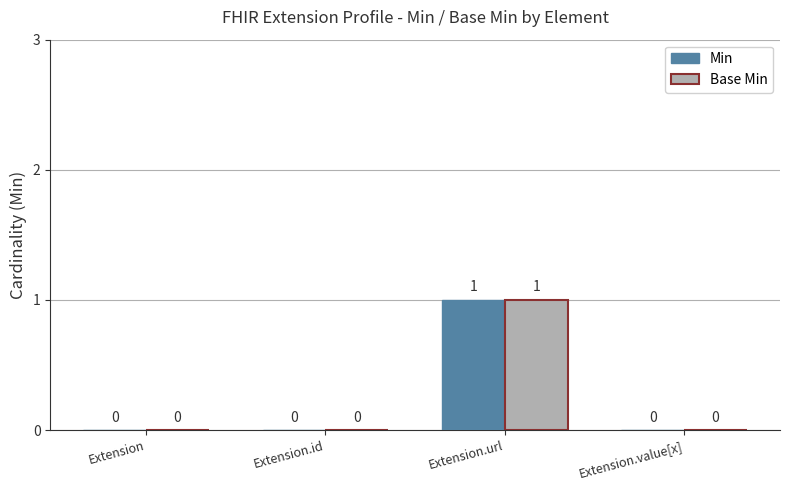

True or false: Base Min has a value of 0 at Extension.

True